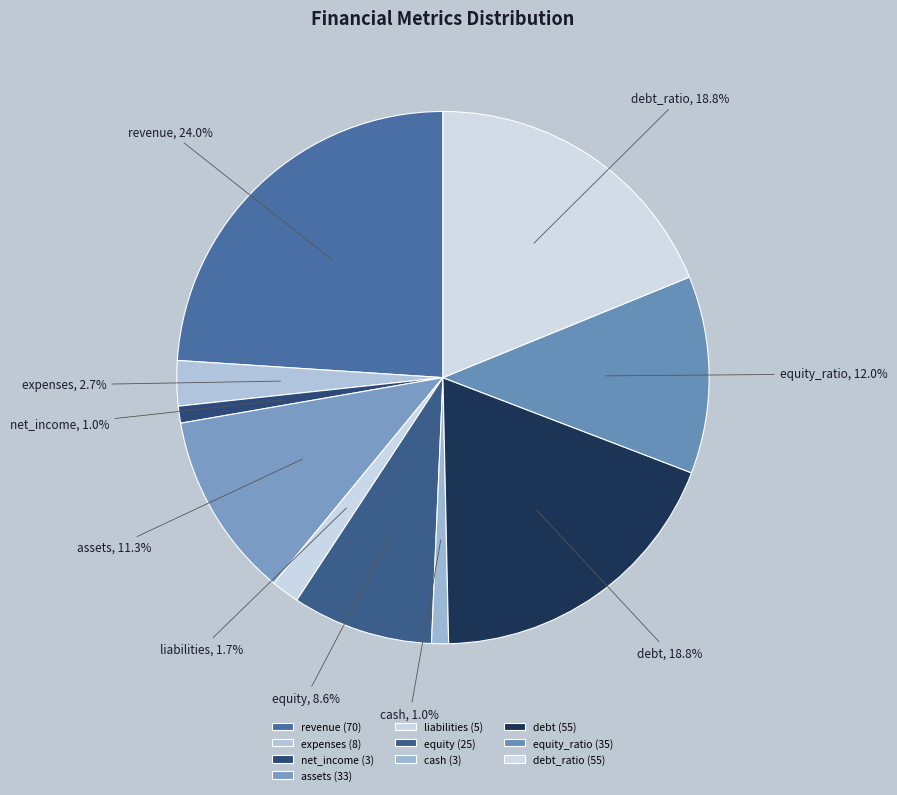

What percentage is NOT represented by equity?

91.4%